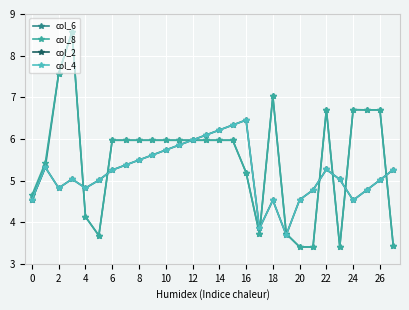

What is the average value of the col_8 series?

5.5